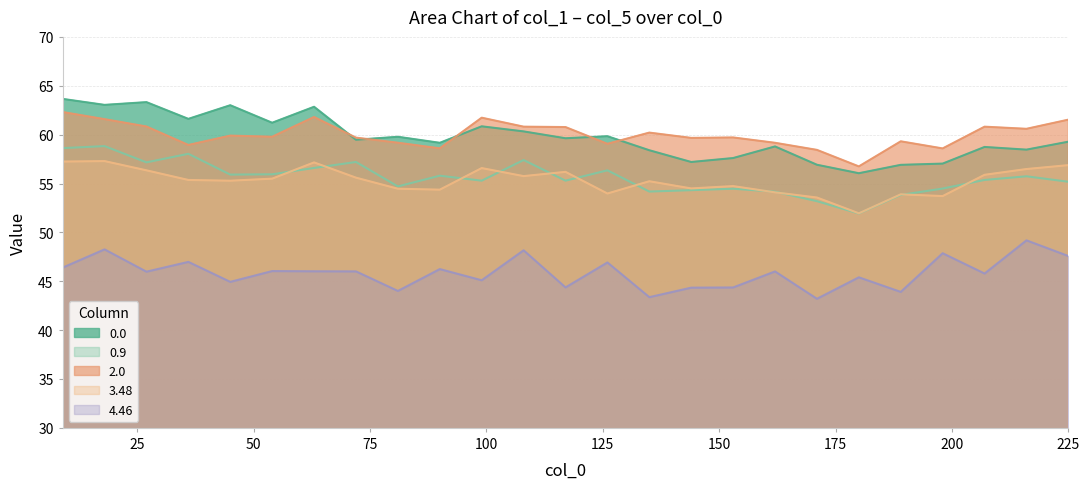

True or false: 3.48 and 4.46 cross at least once.

False